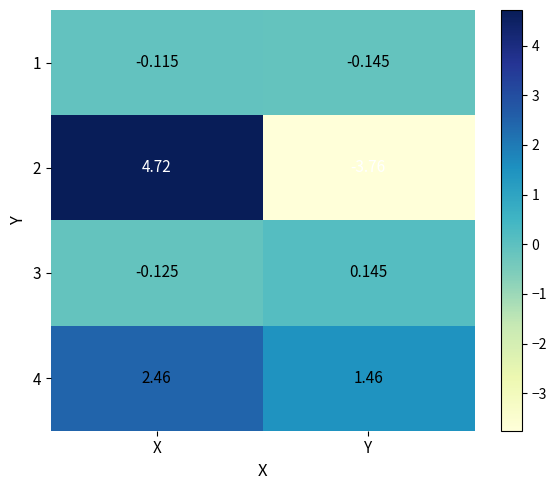

How many data points does each series have?

2